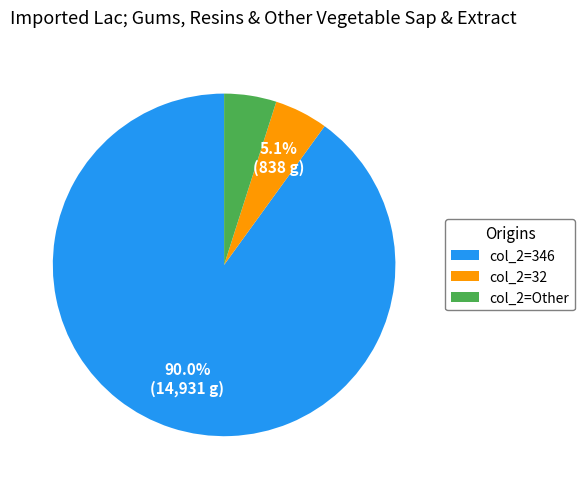

Which has a higher value, col_2=346 or col_2=32?

col_2=346